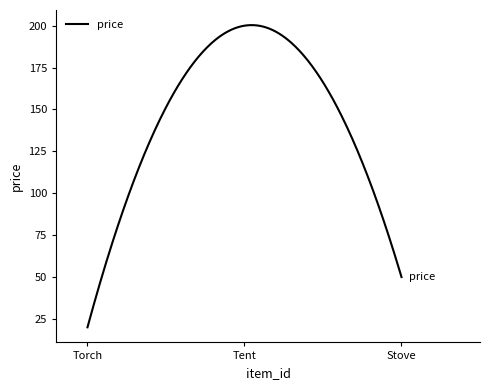

What is the difference between the maximum and minimum values?

180.3